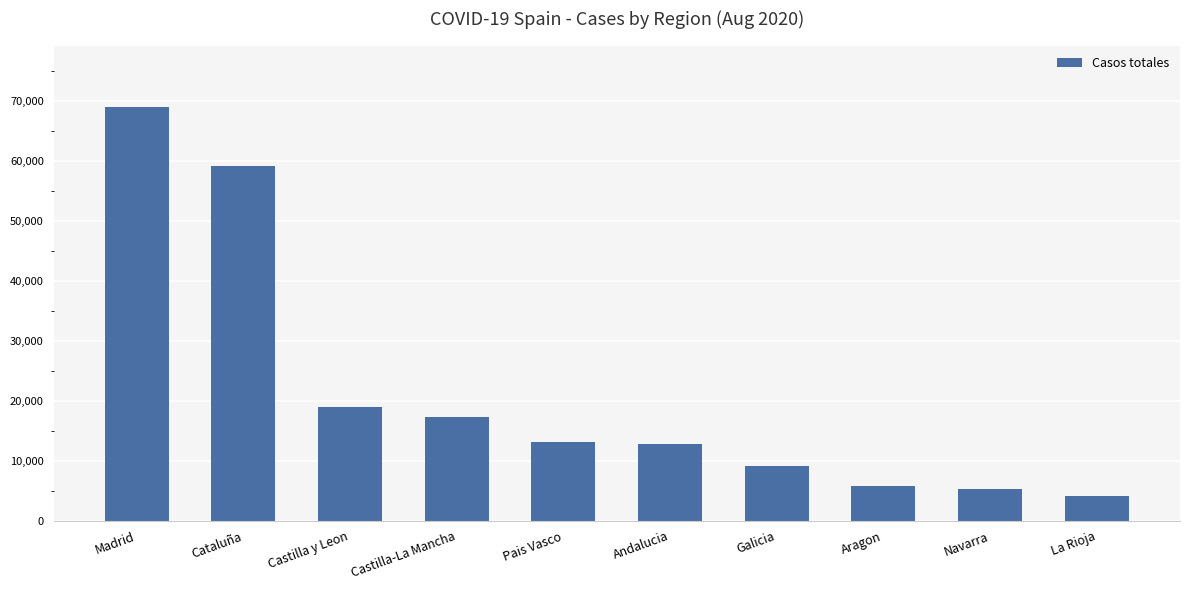

What is the smallest value displayed?

4051